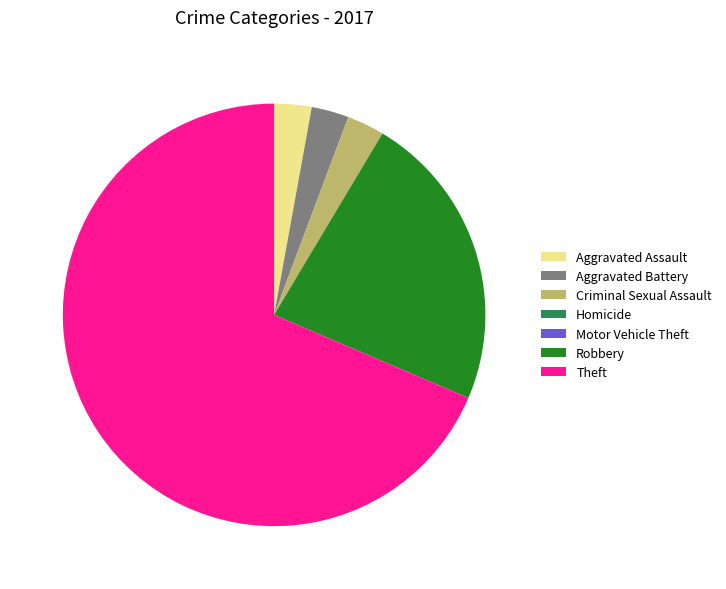

Is there any slice that represents more than half of the pie?

Yes